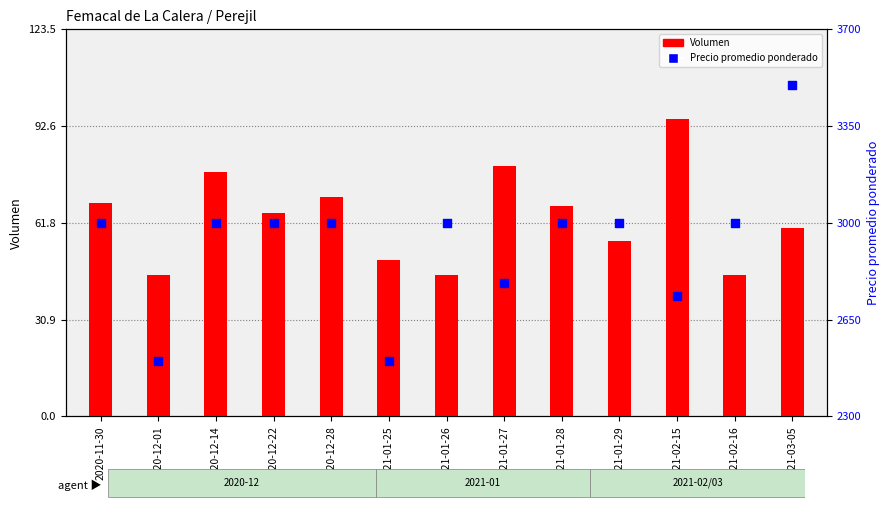

Is the value of Precio promedio ponderado at 2020-12-28 greater than the value of Volumen at 2021-02-15?

Yes